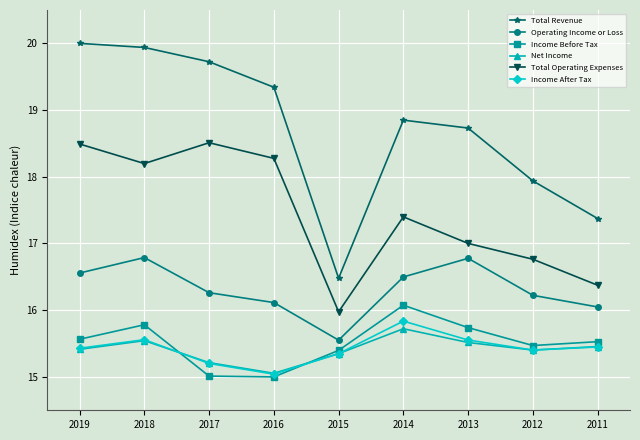

Rank the series by their maximum value, from lowest to highest.

Net Income, Income After Tax, Income Before Tax, Operating Income or Loss, Total Operating Expenses, Total Revenue